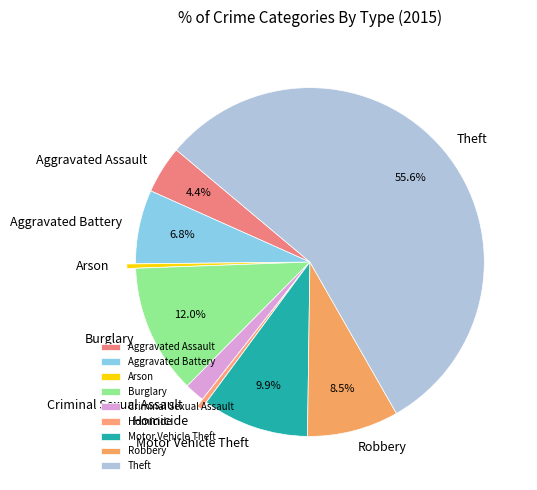

Between Aggravated Battery and Arson, which is larger?

Aggravated Battery